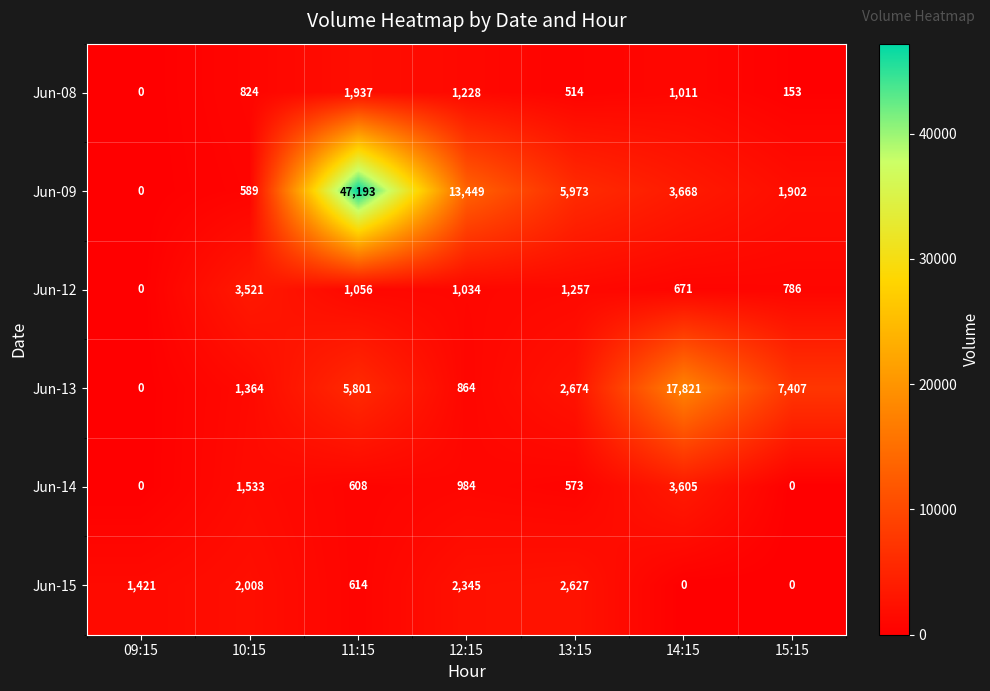

What is the difference between the maximum and minimum values in the Jun-15 series?

2627